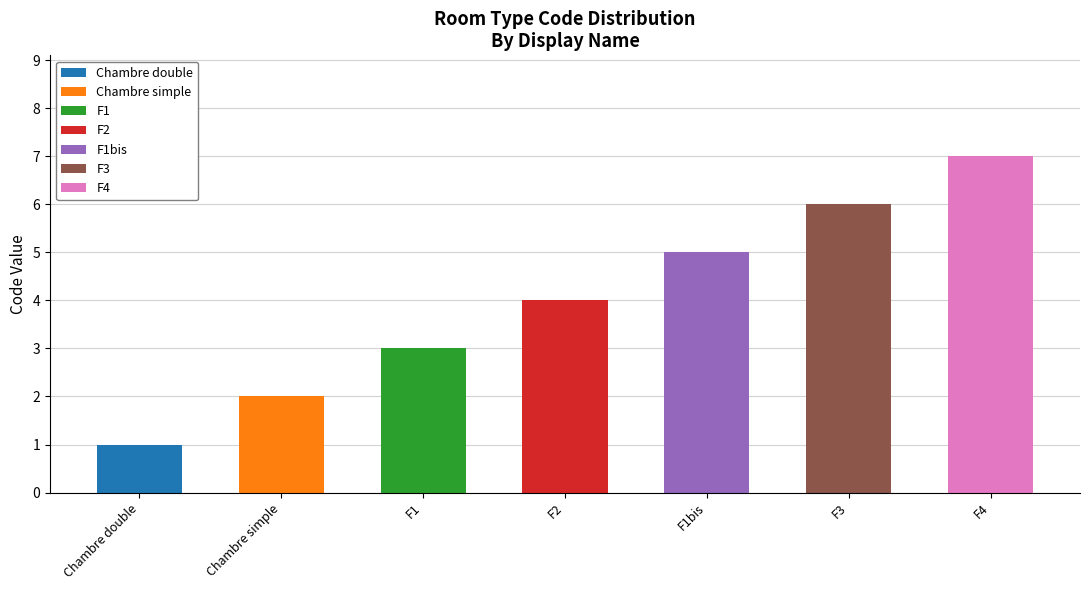

At which label does Chambre double reach its peak?

Chambre double